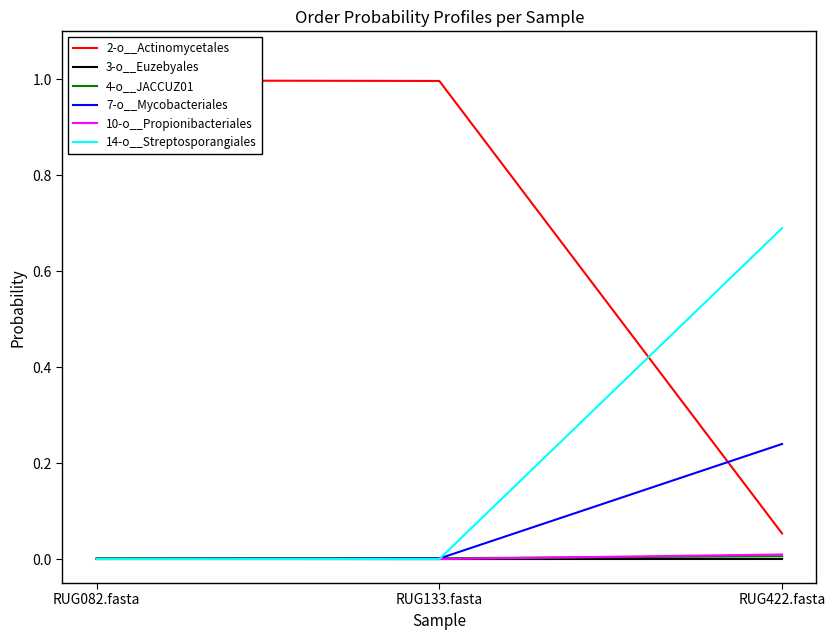

What is the label of the 3rd point from the left?

RUG422.fasta